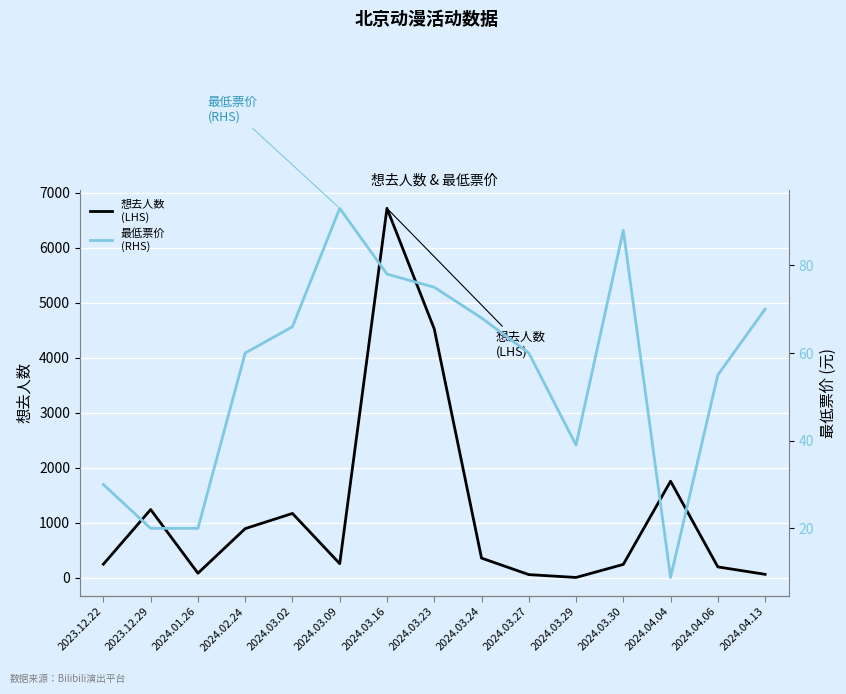

At which label is 最低票价
(RHS) closest to 50?

2024.04.06